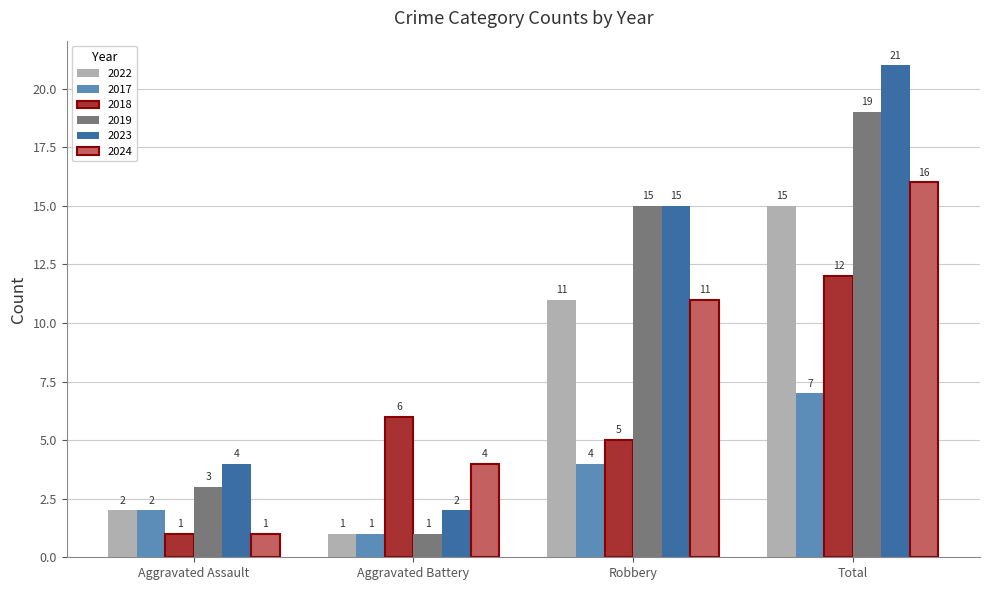

What is the label of the 2nd bar from the right?

Robbery